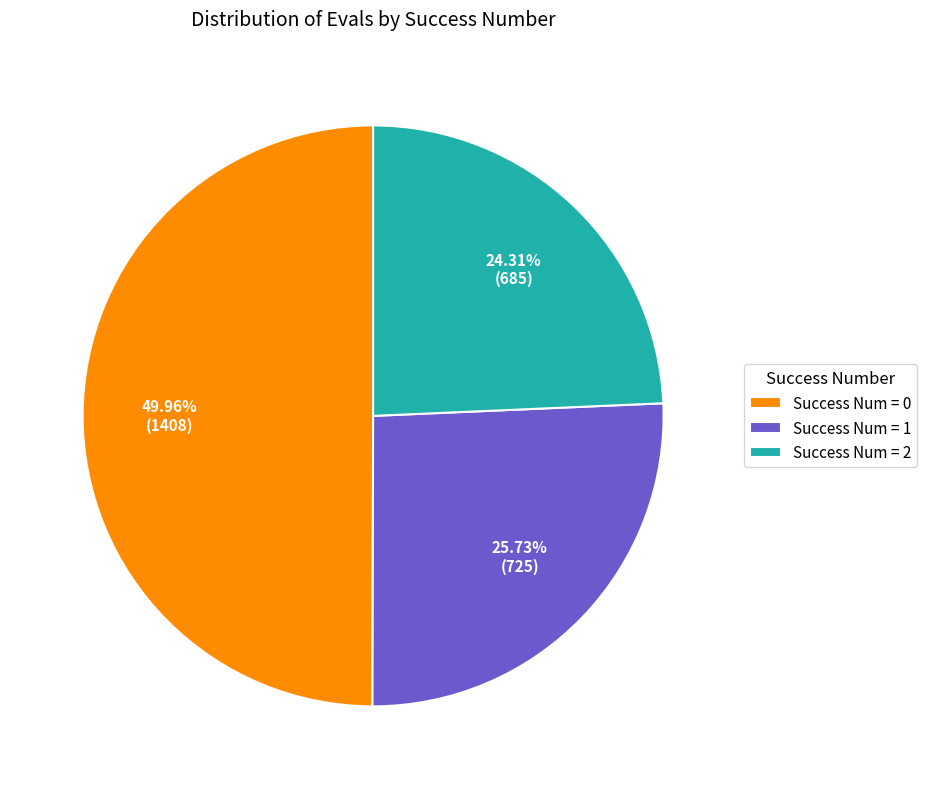

Which has a higher value, Success Num = 2 or Success Num = 0?

Success Num = 0